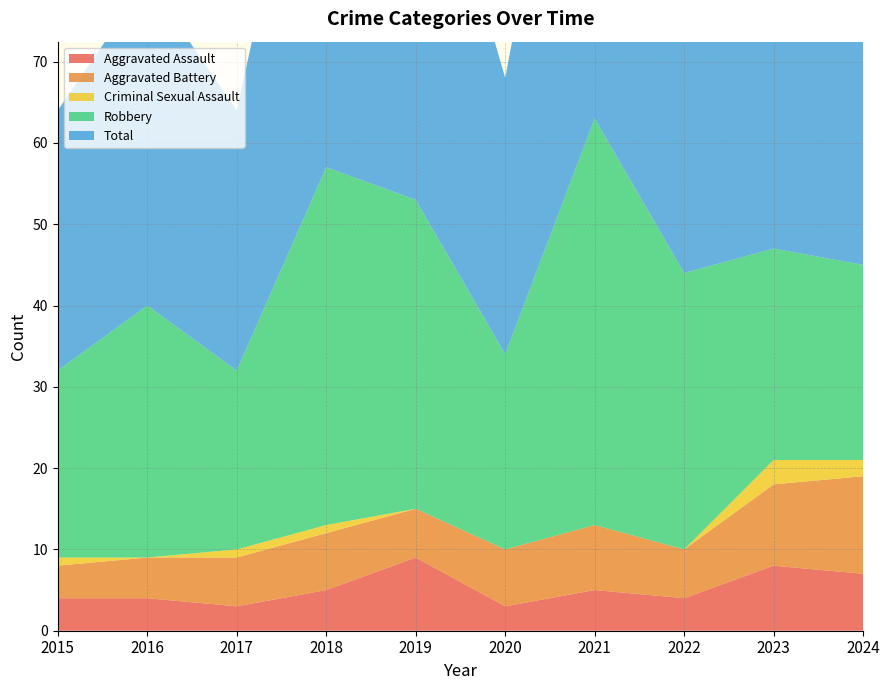

Reading left to right, transcribe all the data shown in this chart.

Aggravated Assault: 4	4	3	5	9	3	5	4	8	7
Aggravated Battery: 4	5	6	7	6	7	8	6	10	12
Criminal Sexual Assault: 1	0	1	1	0	0	0	0	3	2
Robbery: 23	31	22	44	38	24	50	34	26	24
Total: 32	40	32	57	53	34	63	44	47	46